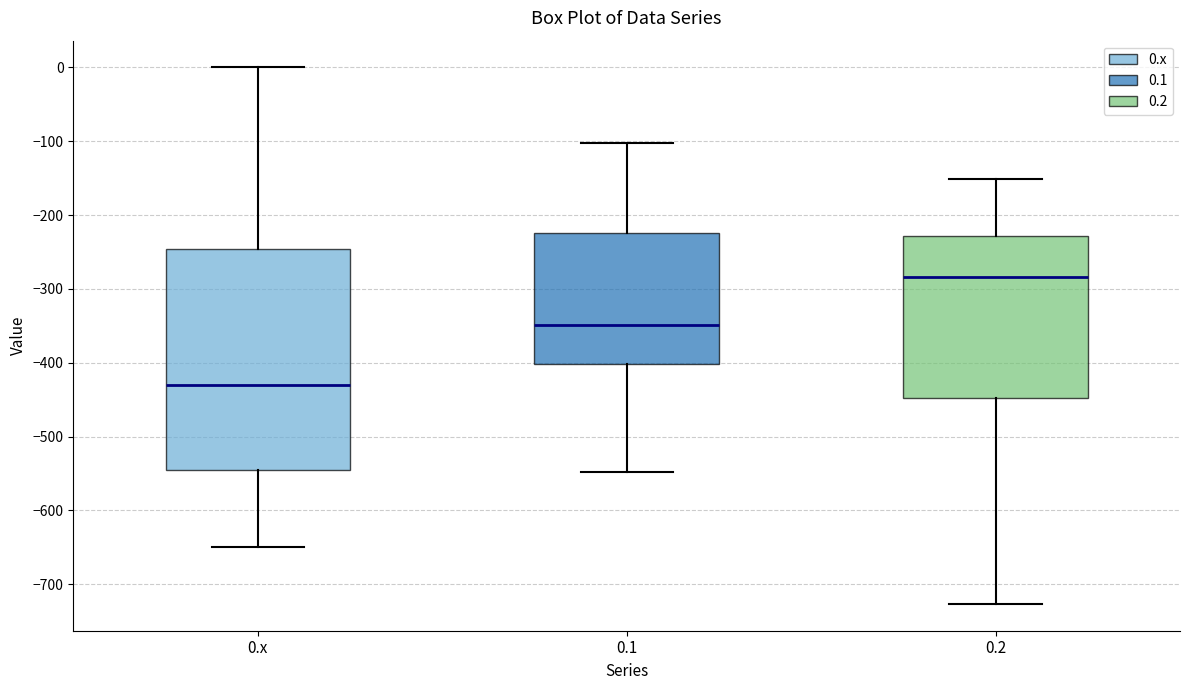

Which box has the highest median line?

0.2